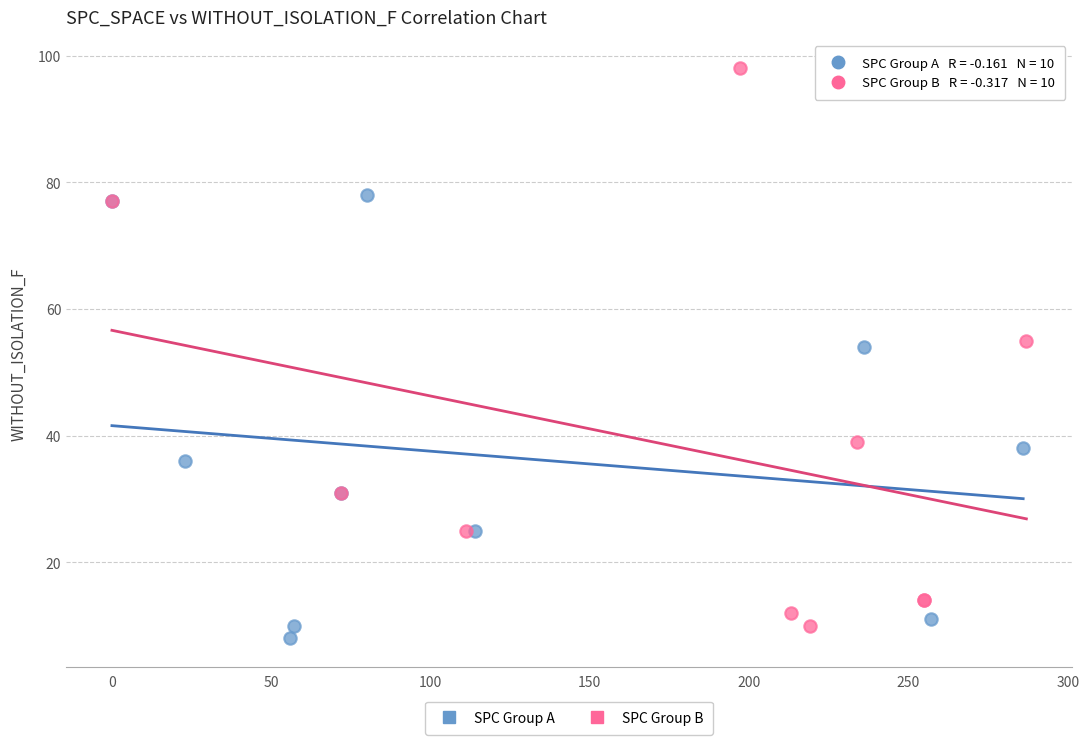

Which series contains the highest Y value?

SPC Group B